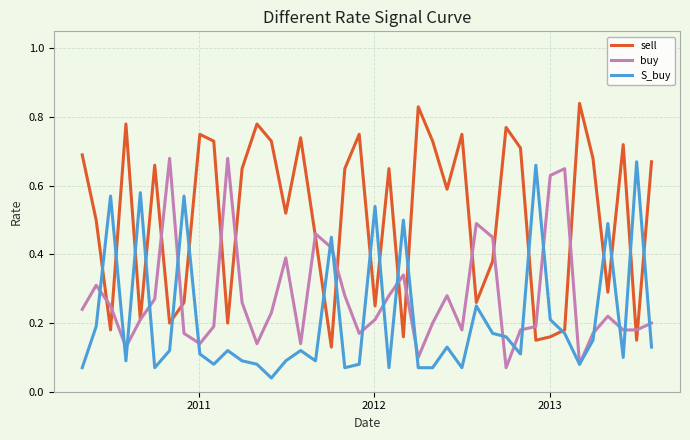

Rank the series by their average value, from highest to lowest.

sell, buy, S_buy